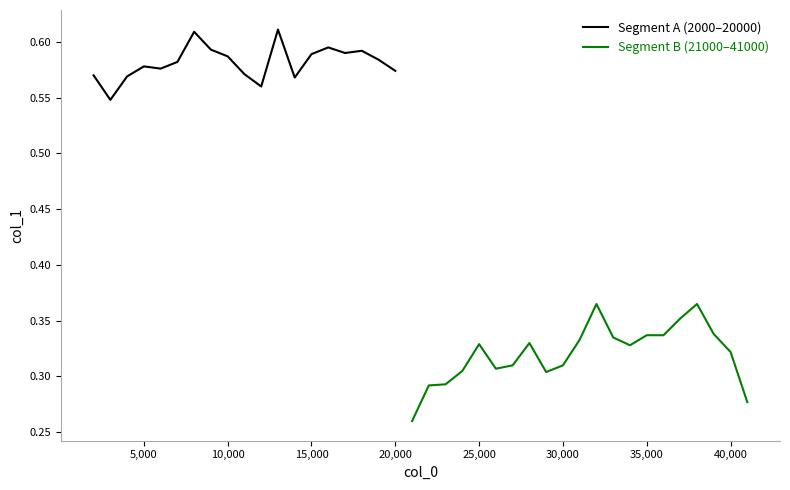

Which label corresponds to the largest value in the chart?

13000.0